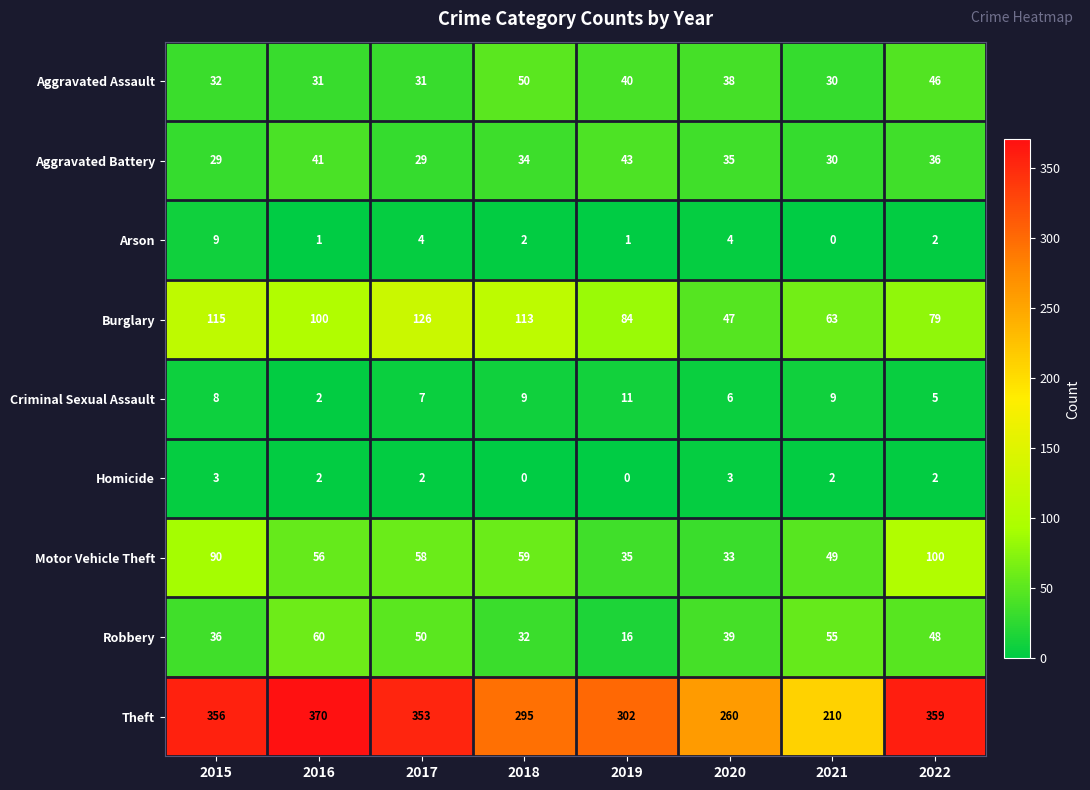

Is it true that Aggravated Assault equals 38 at 2020?

True